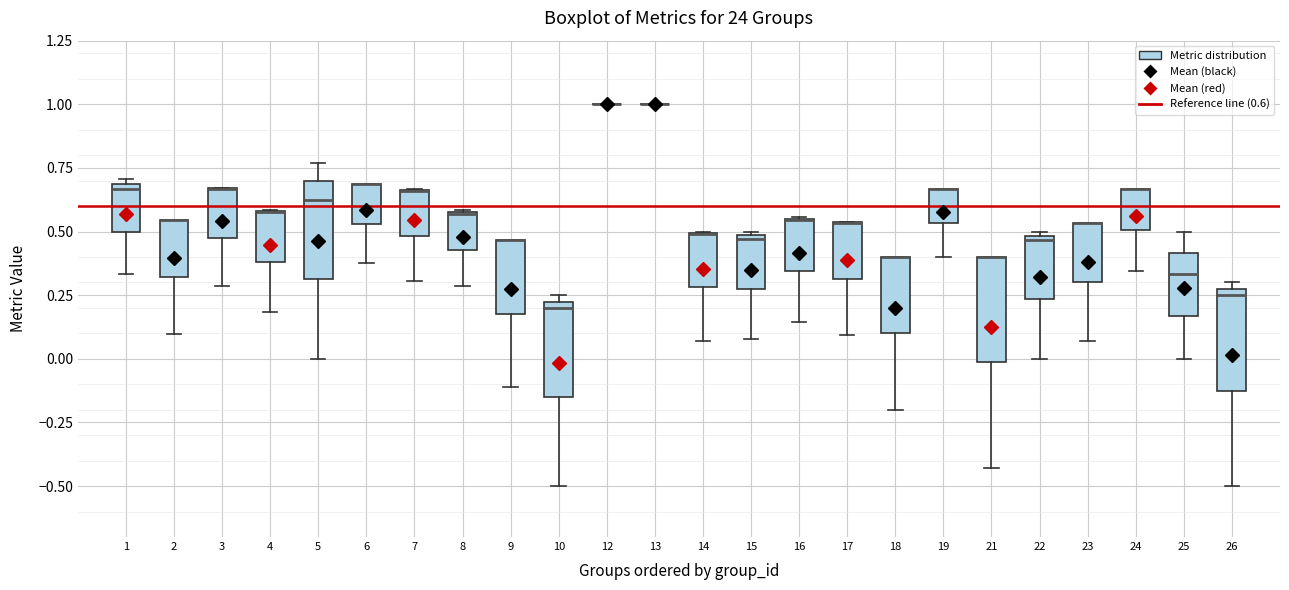

Reading left to right, read every box against the y-axis: the position of its median line, the range the box covers, and the ends of its whiskers. The values are not printed on the chart, so give them approximately, as read against the axis.

1: median 0.65, box 0.50 to 0.70, whiskers 0.35 to 0.70 (just above the box's upper edge)
2: median 0.55 (drawn on the box's upper edge), box 0.30 to 0.55, whiskers 0.10 to 0.55
3: median 0.65 (drawn on the box's upper edge), box 0.50 to 0.65, whiskers 0.30 to 0.65
4: median 0.60 (drawn on the box's upper edge), box 0.40 to 0.60, whiskers 0.20 to 0.60
5: median 0.65, box 0.30 to 0.70, whiskers 0.00 to 0.75
6: median 0.70 (drawn on the box's upper edge), box 0.55 to 0.70, whiskers 0.40 to 0.70
7: median 0.65 (drawn on the box's upper edge), box 0.50 to 0.65, whiskers 0.30 to 0.65
8: median 0.55 (drawn on the box's upper edge), box 0.45 to 0.60, whiskers 0.30 to 0.60
9: median 0.45 (drawn on the box's upper edge), box 0.20 to 0.45, whiskers -0.10 to 0.45
10: median 0.20, box -0.15 to 0.25, whiskers -0.50 to 0.25 (just above the box's upper edge)
12: box collapsed to a line at 1.00, whiskers 1.00 to 1.00
13: box collapsed to a line at 1.00, whiskers 1.00 to 1.00
14: median 0.50 (drawn on the box's upper edge), box 0.30 to 0.50, whiskers 0.05 to 0.50
15: median 0.45, box 0.25 to 0.50, whiskers 0.10 to 0.50
16: median 0.55 (drawn on the box's upper edge), box 0.35 to 0.55, whiskers 0.15 to 0.55
17: median 0.55 (drawn on the box's upper edge), box 0.30 to 0.55, whiskers 0.10 to 0.55
18: median 0.40 (drawn on the box's upper edge), box 0.10 to 0.40, whiskers -0.20 to 0.40
19: median 0.65 (drawn on the box's upper edge), box 0.55 to 0.65, whiskers 0.40 to 0.65
21: median 0.40 (drawn on the box's upper edge), box 0.00 to 0.40, whiskers -0.45 to 0.40
22: median 0.45, box 0.25 to 0.50, whiskers 0.00 to 0.50 (just above the box's upper edge)
23: median 0.55 (drawn on the box's upper edge), box 0.30 to 0.55, whiskers 0.05 to 0.55
24: median 0.65 (drawn on the box's upper edge), box 0.50 to 0.65, whiskers 0.35 to 0.65
25: median 0.35, box 0.15 to 0.40, whiskers 0.00 to 0.50
26: median 0.25, box -0.10 to 0.30, whiskers -0.50 to 0.30 (just above the box's upper edge)